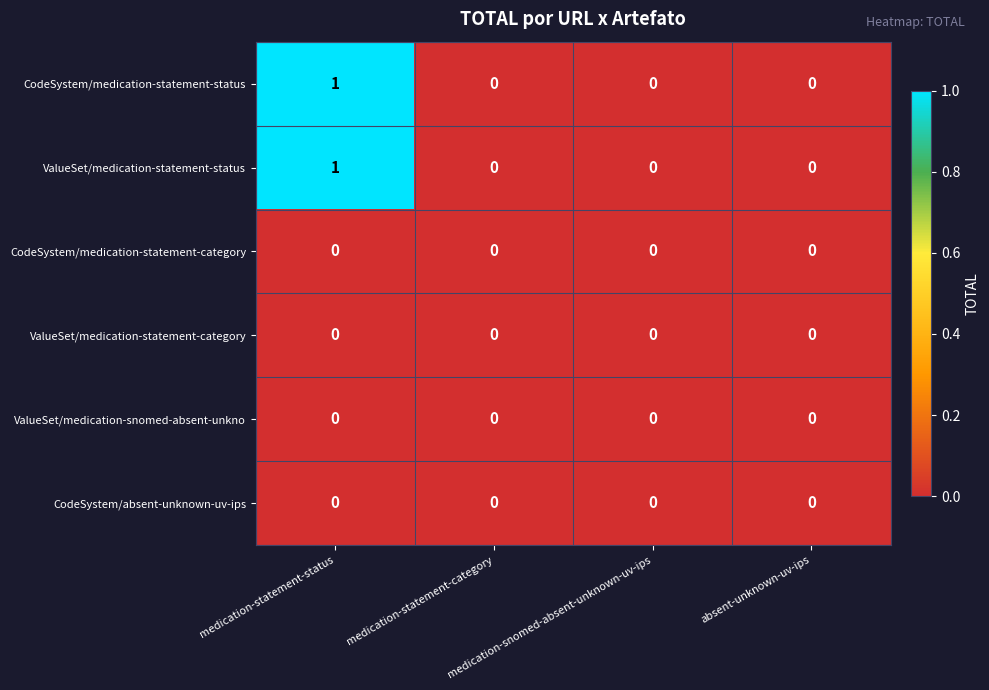

Reading left to right, what are all the values shown in this chart?

CodeSystem/medication-statement-status: medication-statement-status=1	medication-statement-category=0	medication-snomed-absent-unknown-uv-ips=0	absent-unknown-uv-ips=0
ValueSet/medication-statement-status: medication-statement-status=1	medication-statement-category=0	medication-snomed-absent-unknown-uv-ips=0	absent-unknown-uv-ips=0
CodeSystem/medication-statement-category: medication-statement-status=0	medication-statement-category=0	medication-snomed-absent-unknown-uv-ips=0	absent-unknown-uv-ips=0
ValueSet/medication-statement-category: medication-statement-status=0	medication-statement-category=0	medication-snomed-absent-unknown-uv-ips=0	absent-unknown-uv-ips=0
ValueSet/medication-snomed-absent-unkno: medication-statement-status=0	medication-statement-category=0	medication-snomed-absent-unknown-uv-ips=0	absent-unknown-uv-ips=0
CodeSystem/absent-unknown-uv-ips: medication-statement-status=0	medication-statement-category=0	medication-snomed-absent-unknown-uv-ips=0	absent-unknown-uv-ips=0